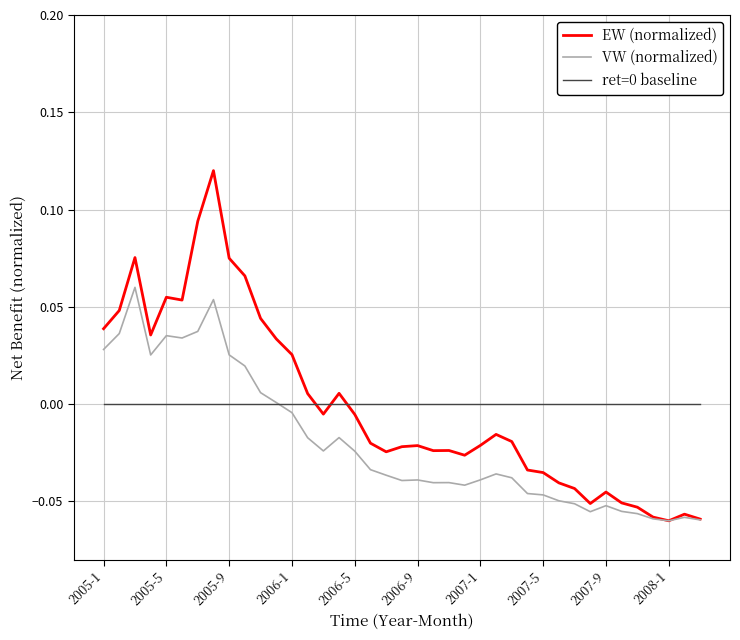

Which series has the largest range (max minus min)?

EW (normalized)